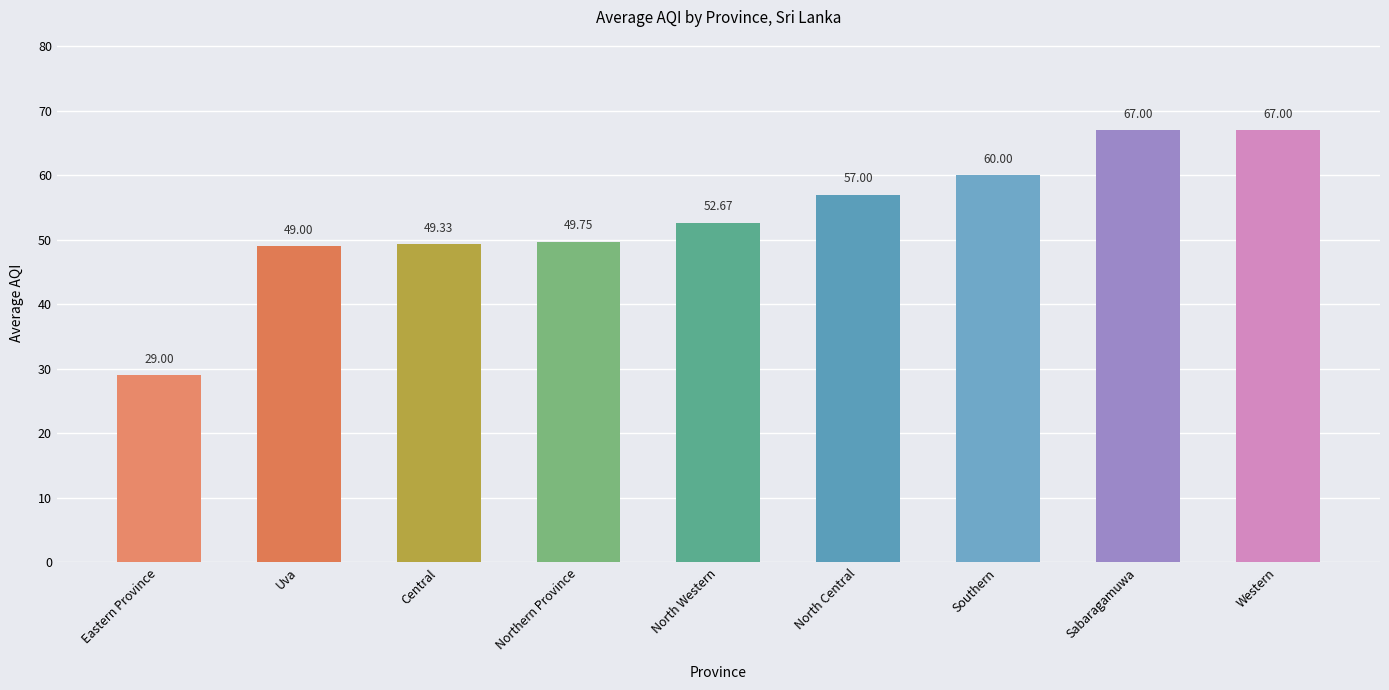

The value at Western is 67.0. True or false?

True